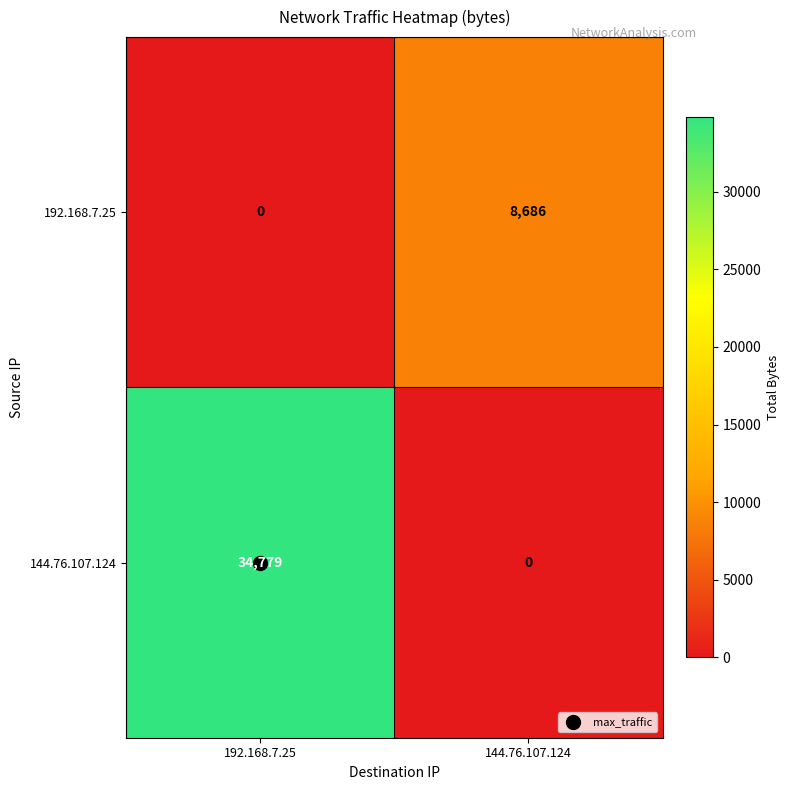

Which label corresponds to the largest value in the chart?

192.168.7.25